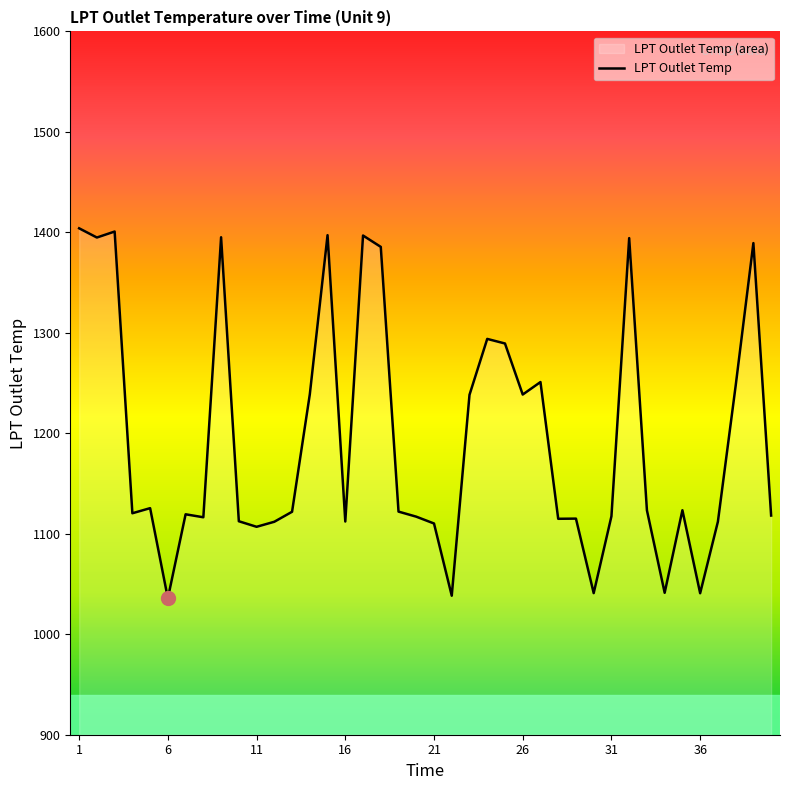

Count the number of values greater than 1122.

20